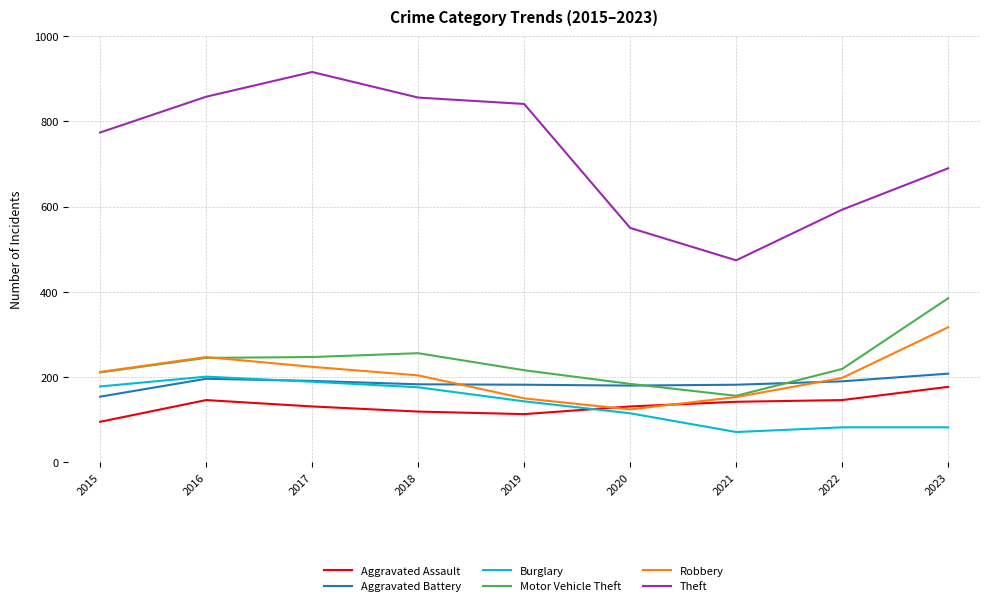

True or false: Motor Vehicle Theft and Burglary cross at least once.

False